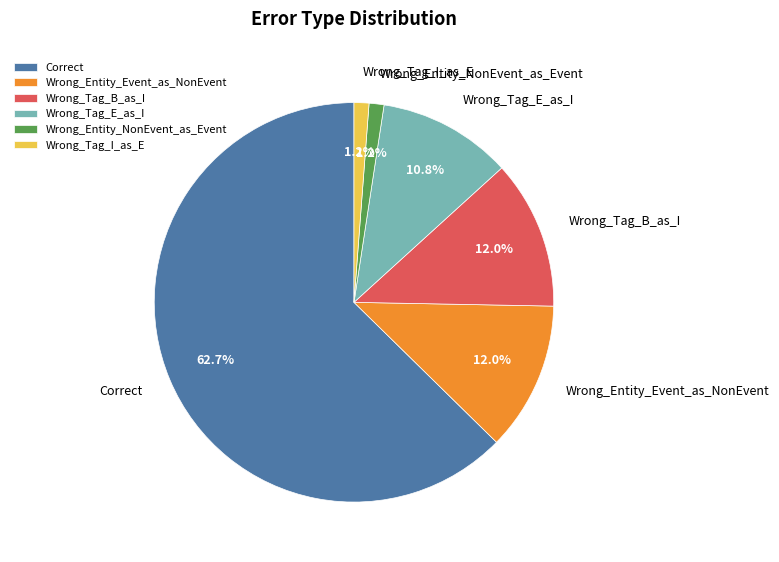

Combined, do Wrong_Tag_E_as_I and Wrong_Entity_NonEvent_as_Event account for over 50%?

No